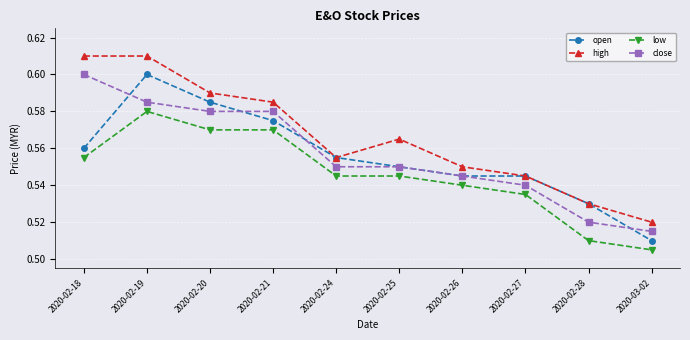

What is the label of the 5th point from the right?

2020-02-25